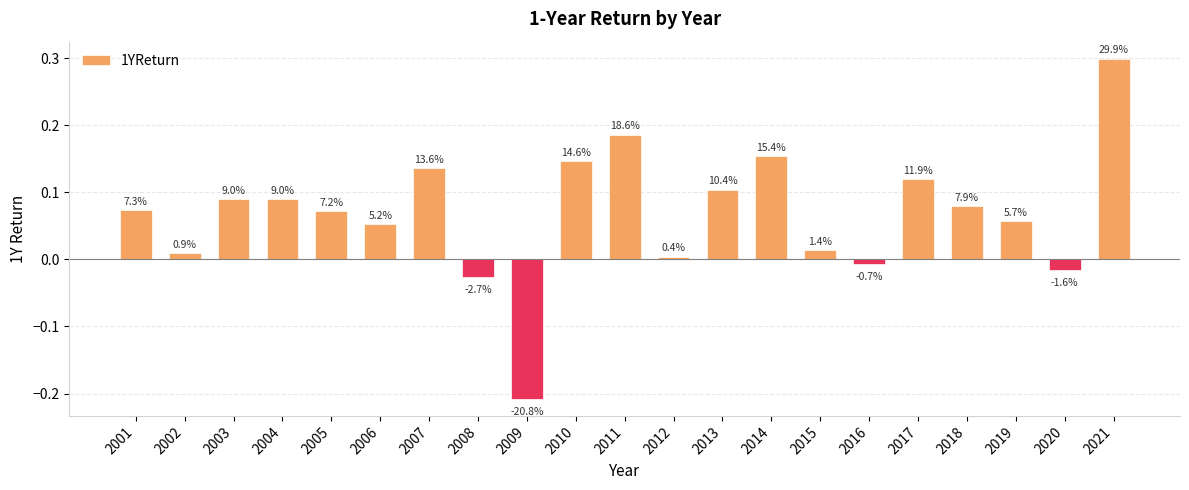

Reading left to right, transcribe all the data shown in this chart.

2001=0.1	2002=0.0	2003=0.1	2004=0.1	2005=0.1	2006=0.1	2007=0.1	2008=-0.0	2009=-0.2	2010=0.1	2011=0.2	2012=0.0	2013=0.1	2014=0.2	2015=0.0	2016=-0.0	2017=0.1	2018=0.1	2019=0.1	2020=-0.0	2021=0.3